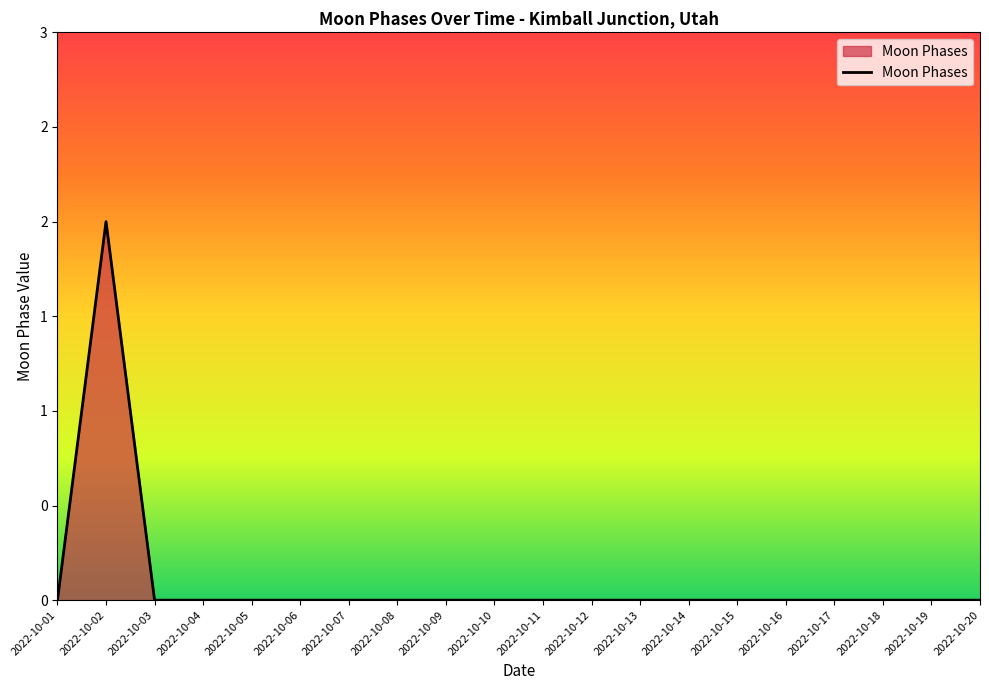

Is this an area chart (filled region under the line)?

Yes